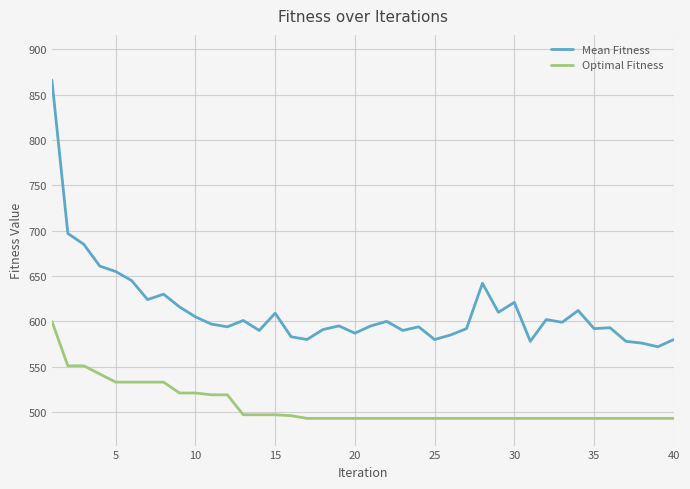

True or false: Mean Fitness and Optimal Fitness cross at least once.

False